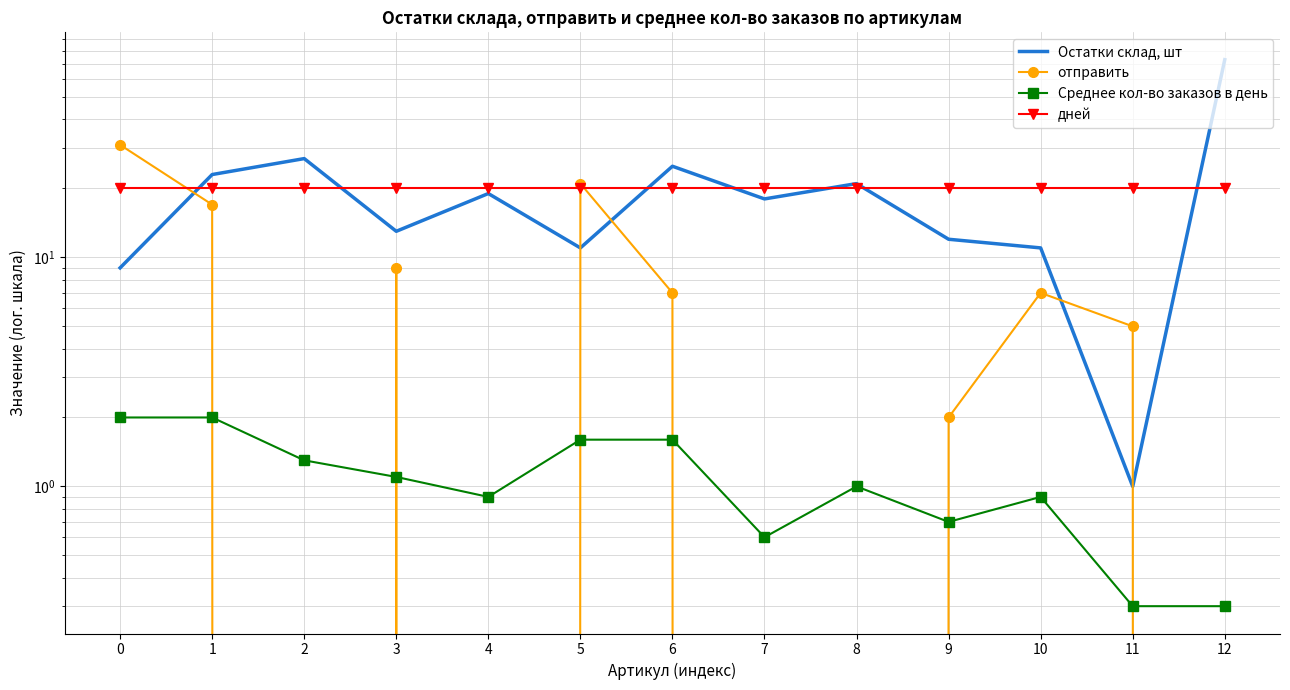

What are all the series names shown in the legend?

Остатки склад, шт, отправить, Среднее кол-во заказов в день, дней